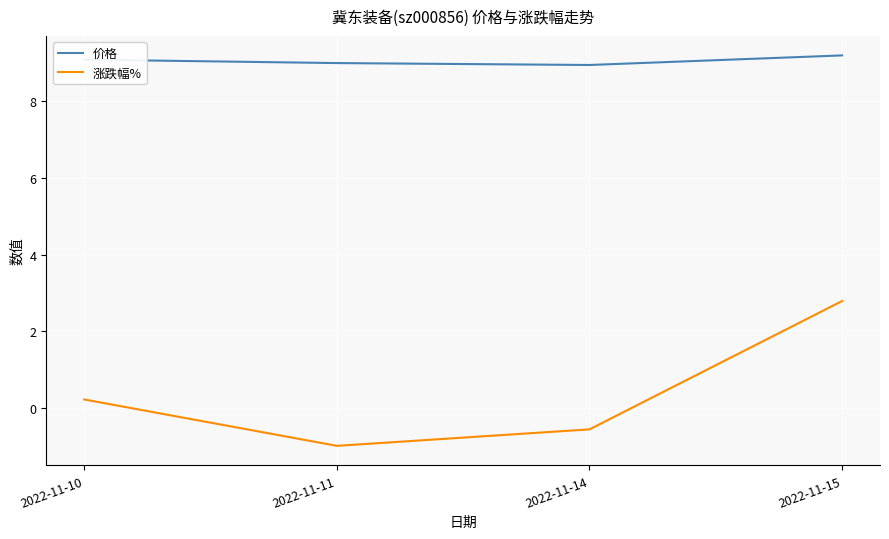

Which category has the lowest value across all series?

2022-11-11